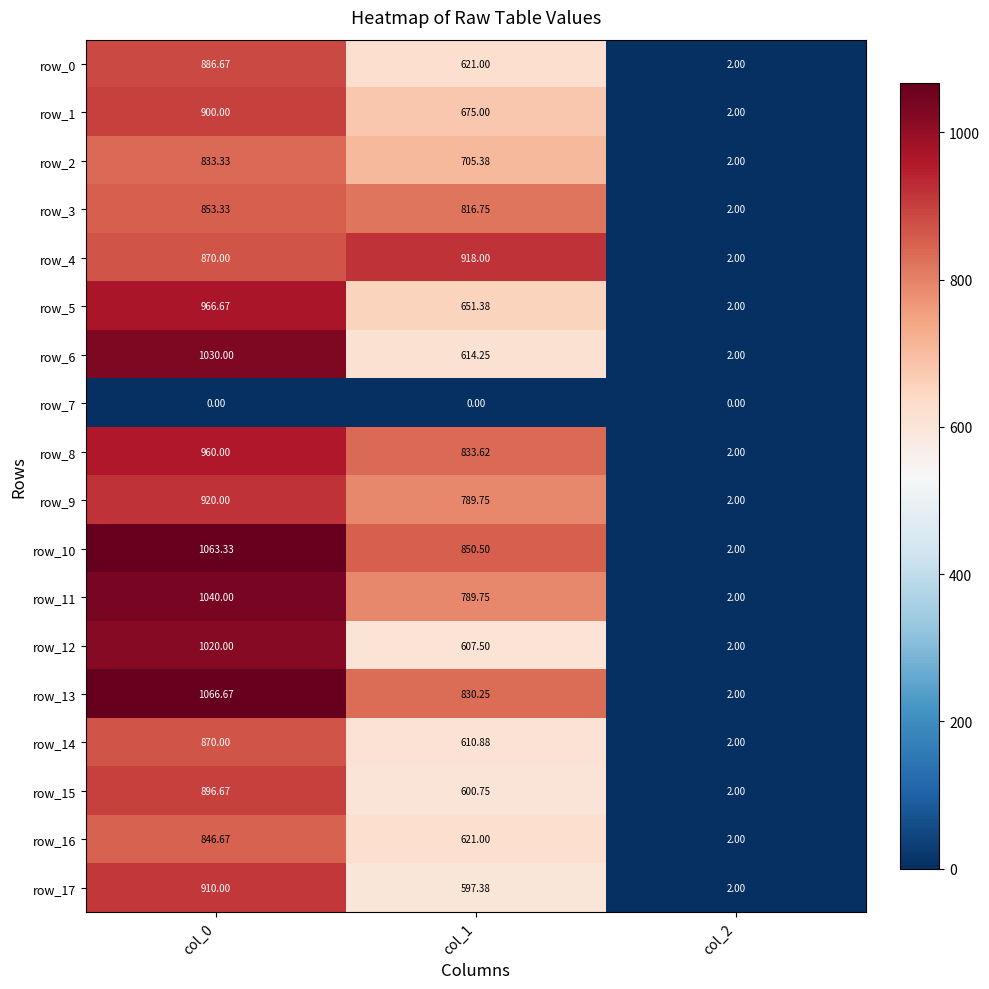

True or false: row_4 has a value of 2.8 at col_2.

False